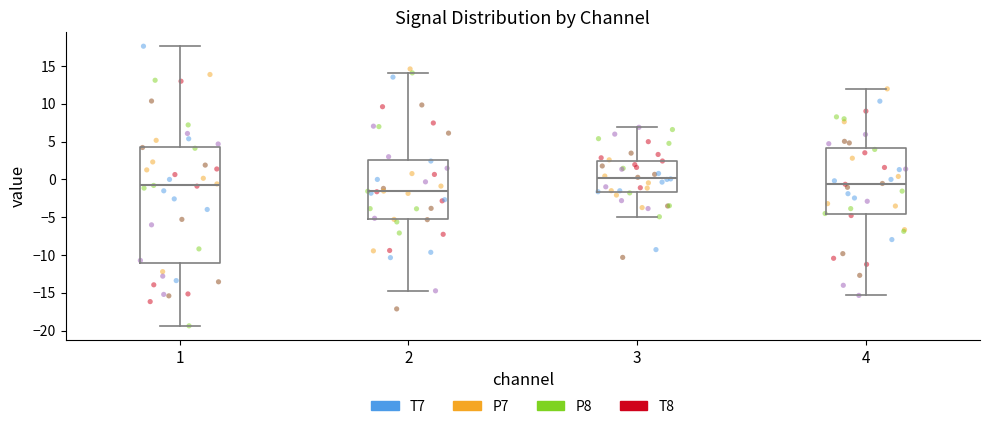

Reading left to right, transcribe this box plot: for each box, give where its median line is, the range the box spans, and where its two whiskers end, as read against the y-axis. The values are not printed on the chart, so give them approximately, as read against the axis.

1: median -0.5, box -11.0 to 4.5, whiskers -19.5 to 17.5
2: median -1.5, box -5.5 to 2.5, whiskers -14.5 to 14.0
3: median 0.0, box -1.5 to 2.5, whiskers -5.0 to 7.0
4: median -0.5, box -4.5 to 4.0, whiskers -15.5 to 12.0